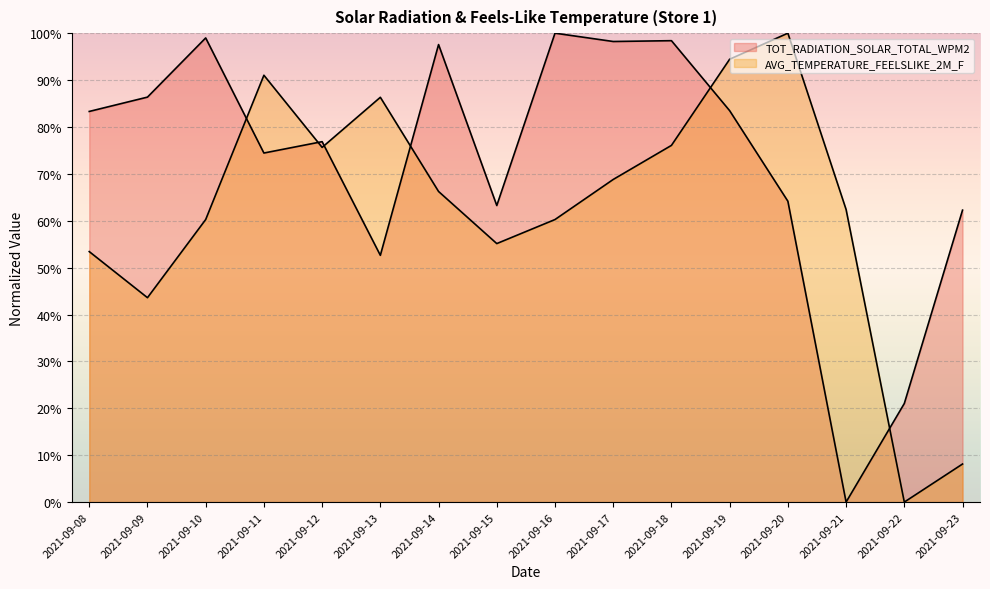

Is the value of TOT_RADIATION_SOLAR_TOTAL_WPM2 at 2021-09-22 greater than the value of AVG_TEMPERATURE_FEELSLIKE_2M_F at 2021-09-10?

No